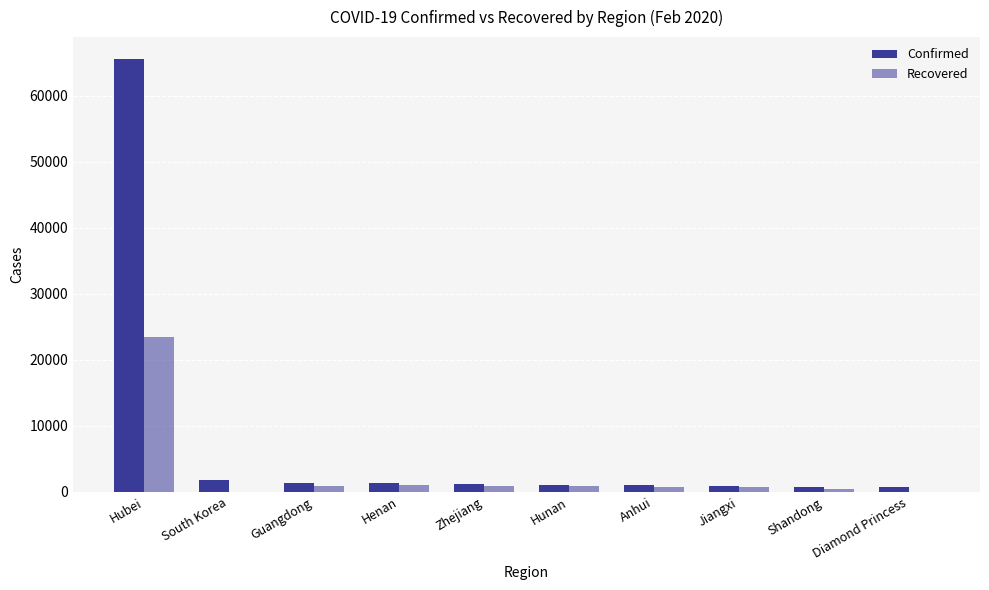

How many distinct data groups are displayed?

2